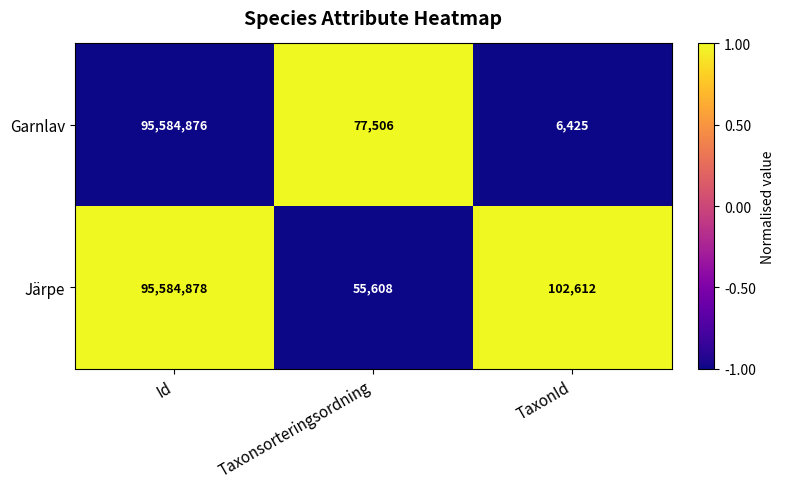

At Id, list the series in order from largest to smallest.

Järpe, Garnlav